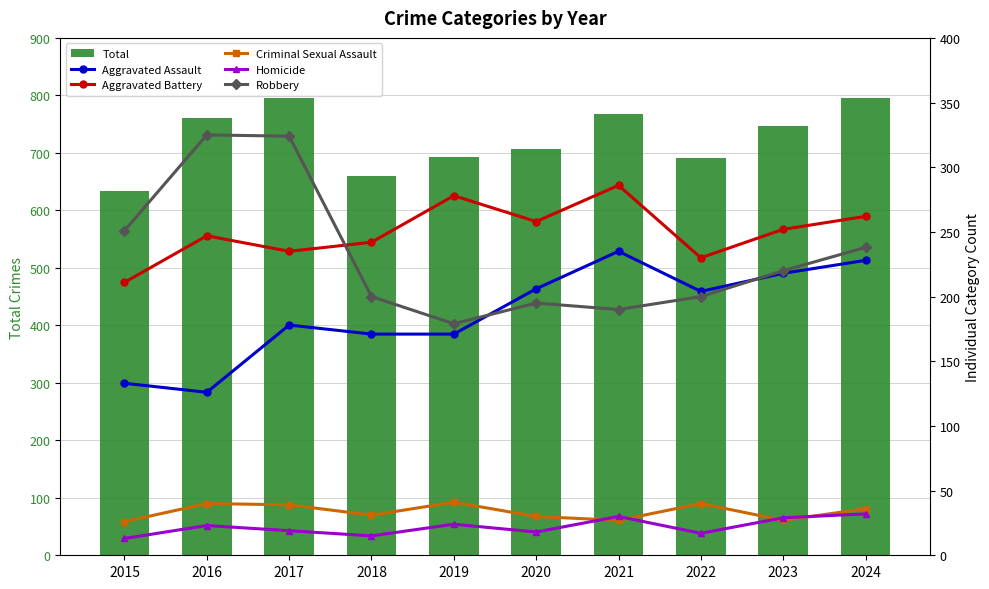

What is the average value of the Robbery series?

232